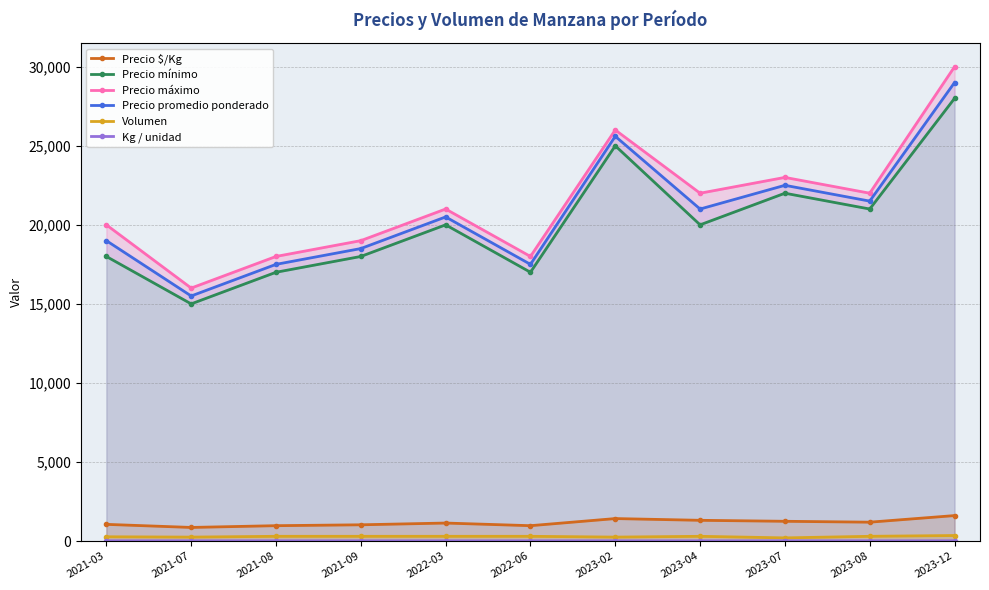

What is the average value of the Precio mínimo series?

20091